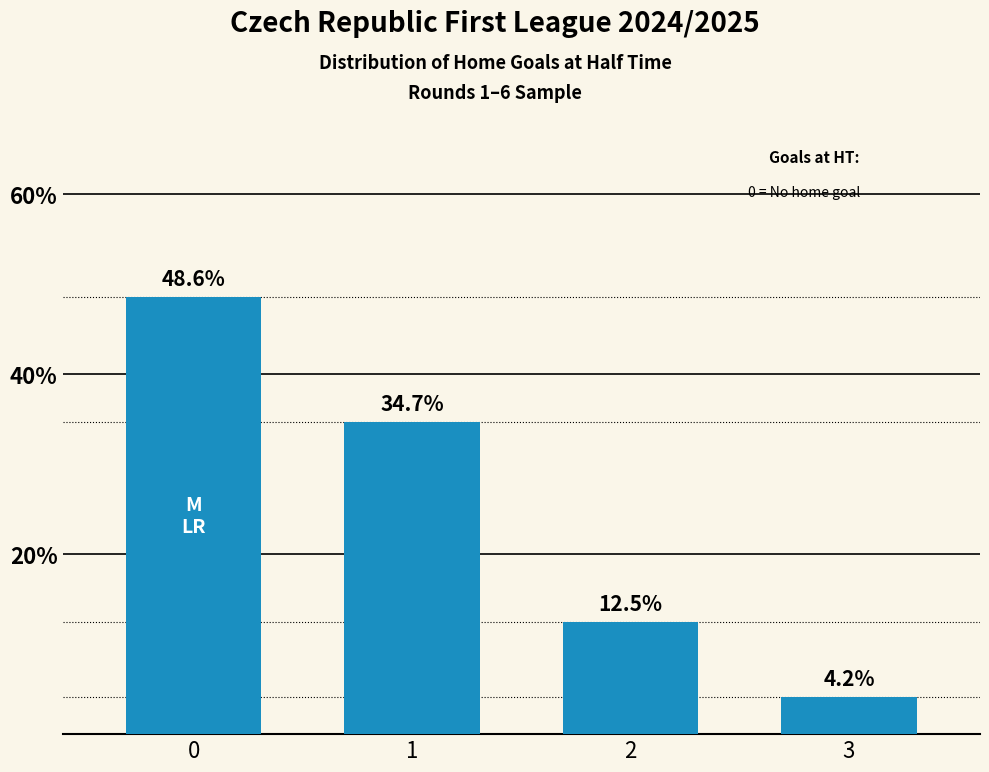

Rank the categories by value from highest to lowest.

0, 1, 2, 3